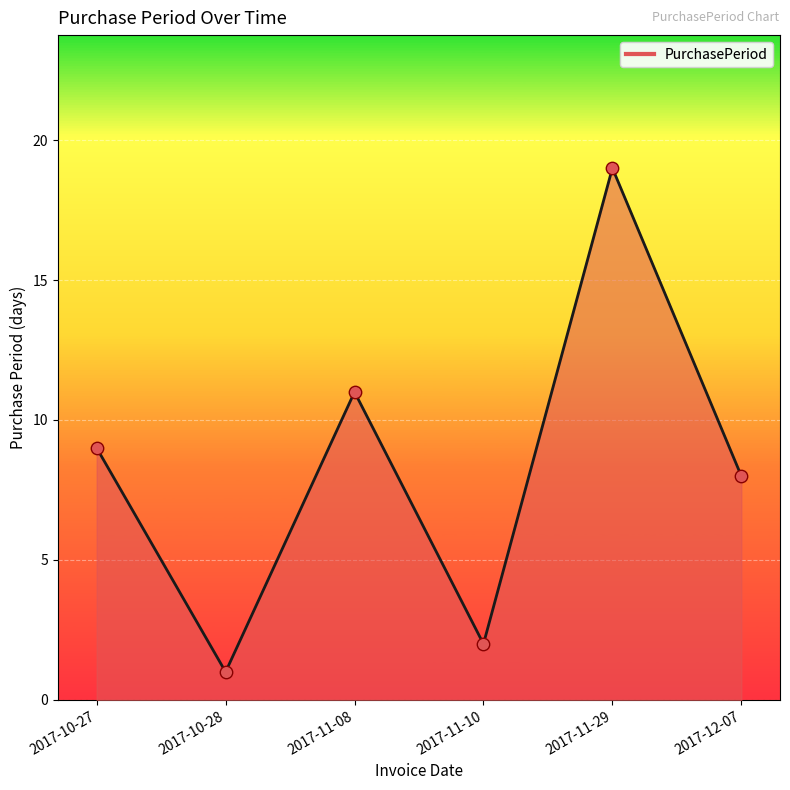

What is the change in value from 2017-10-28 to 2017-11-10?

+1